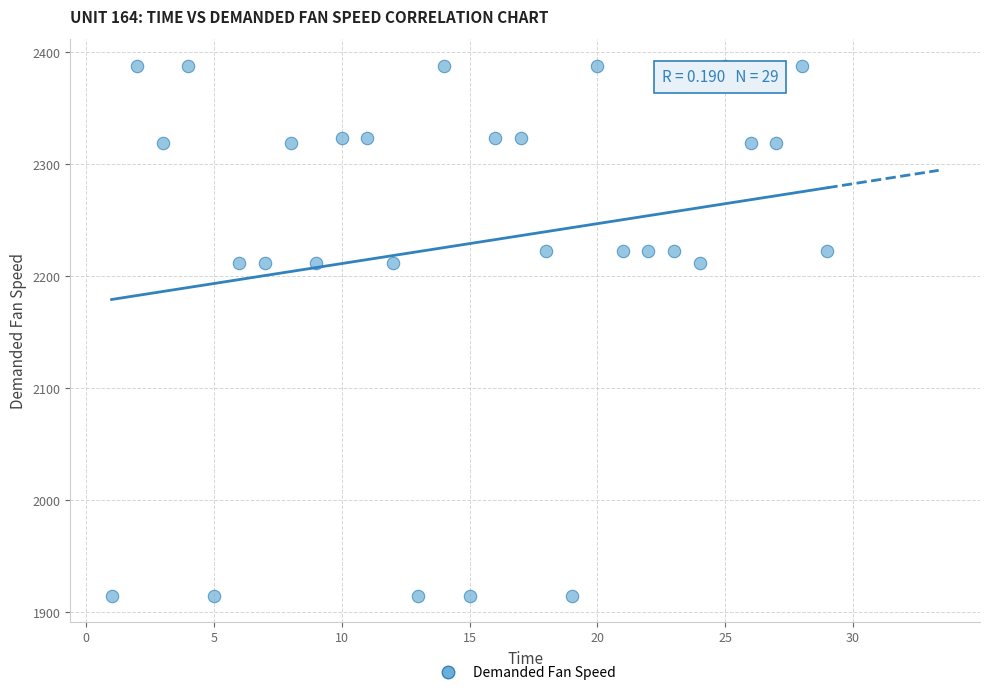

What is the range of Y values (max minus min)?

473